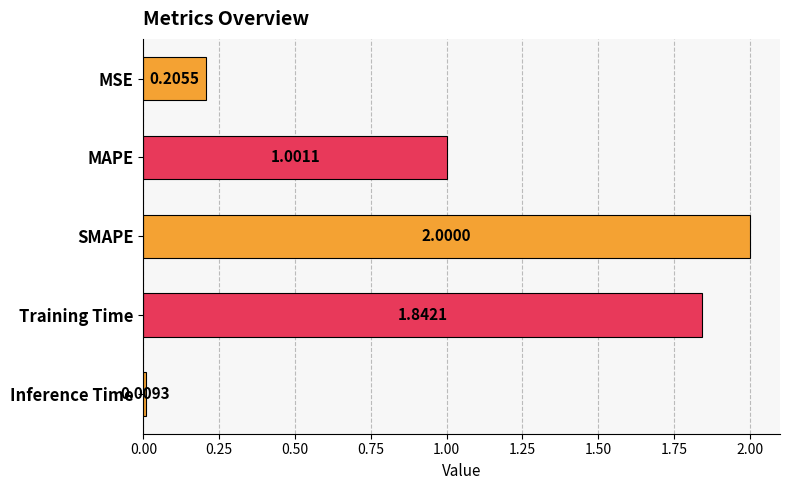

What is the label of the 1st bar from the bottom?

Inference Time